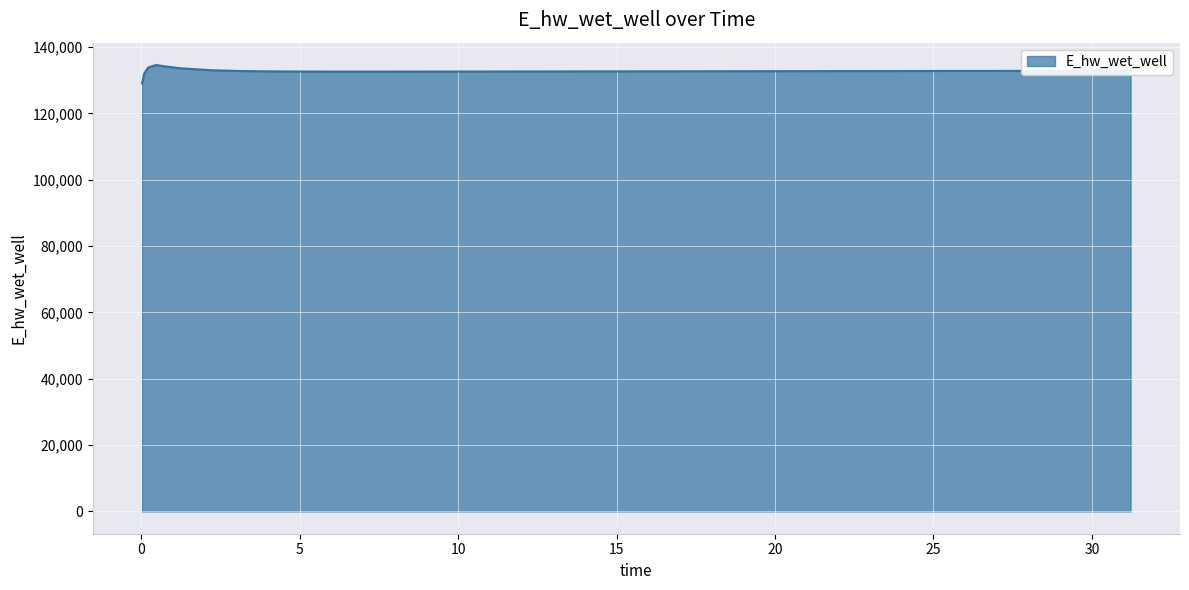

What is the difference between the maximum and minimum values?

5544.7